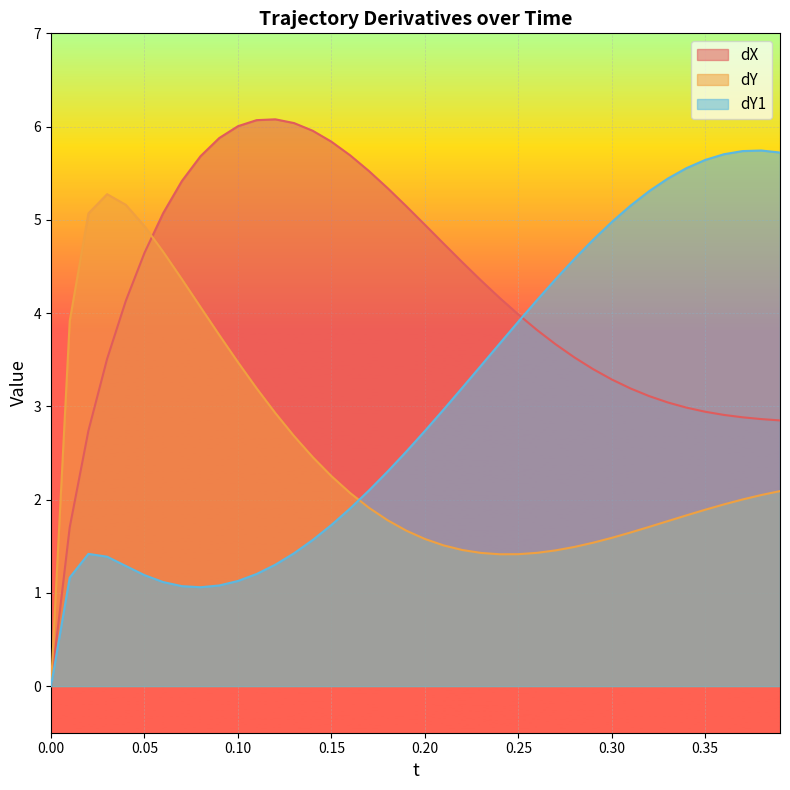

Rank the series by their average value, from highest to lowest.

dX, dY1, dY